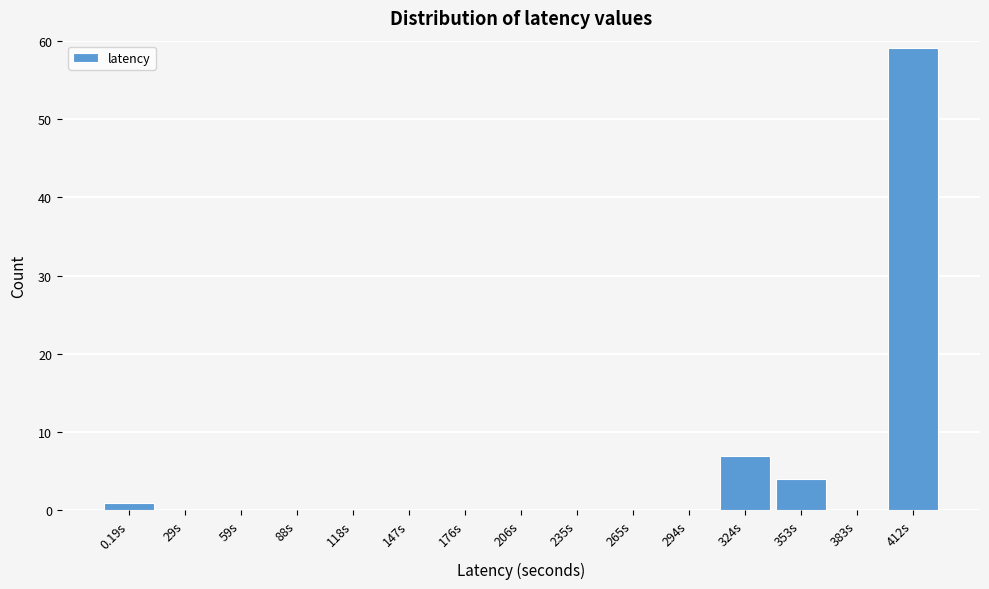

Reading right to left, what are all the values shown in this chart?

412s=59	383s=0	353s=4	324s=7	294s=0	265s=0	235s=0	206s=0	176s=0	147s=0	118s=0	88s=0	59s=0	29s=0	0.19s=1